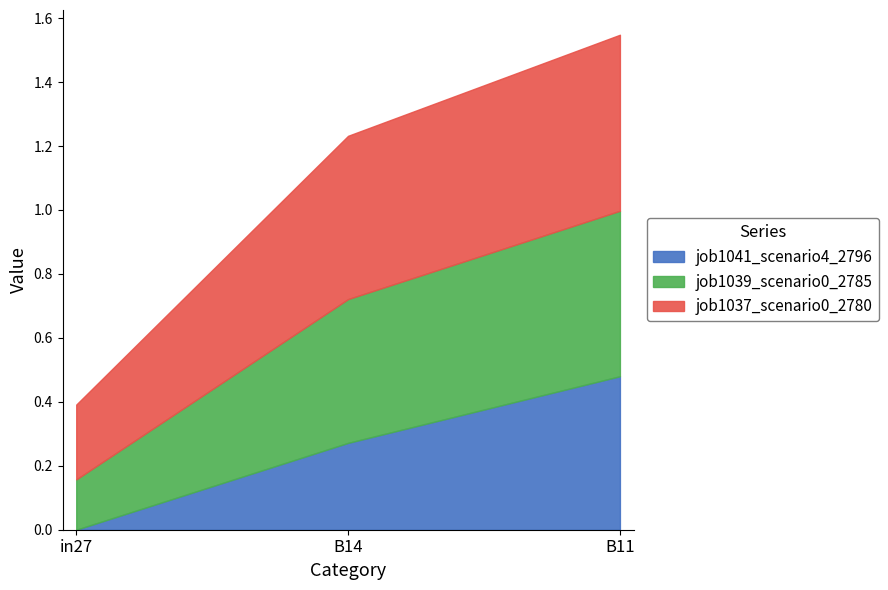

How many lines are shown in the chart?

3